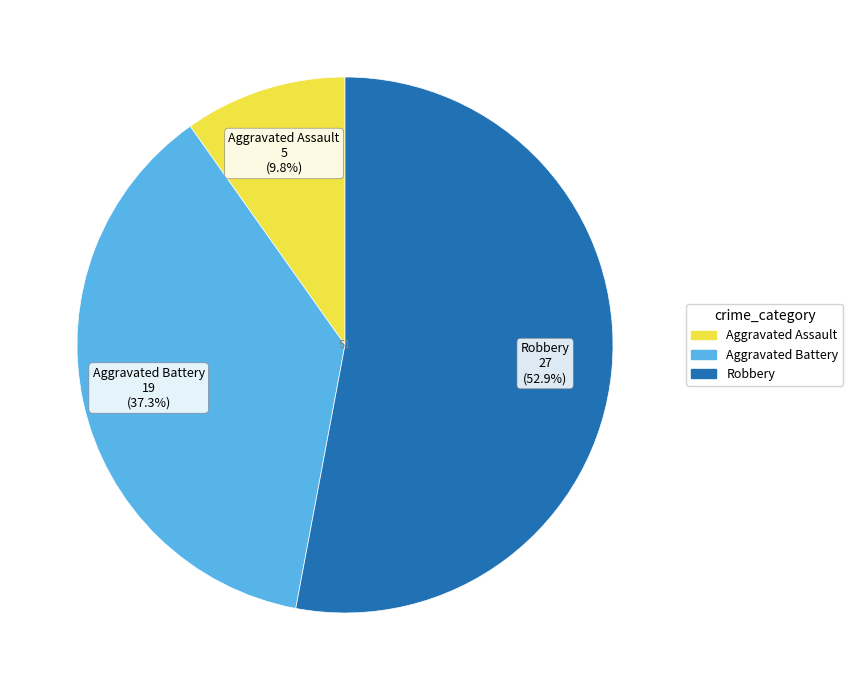

How many segments does this pie chart have?

3